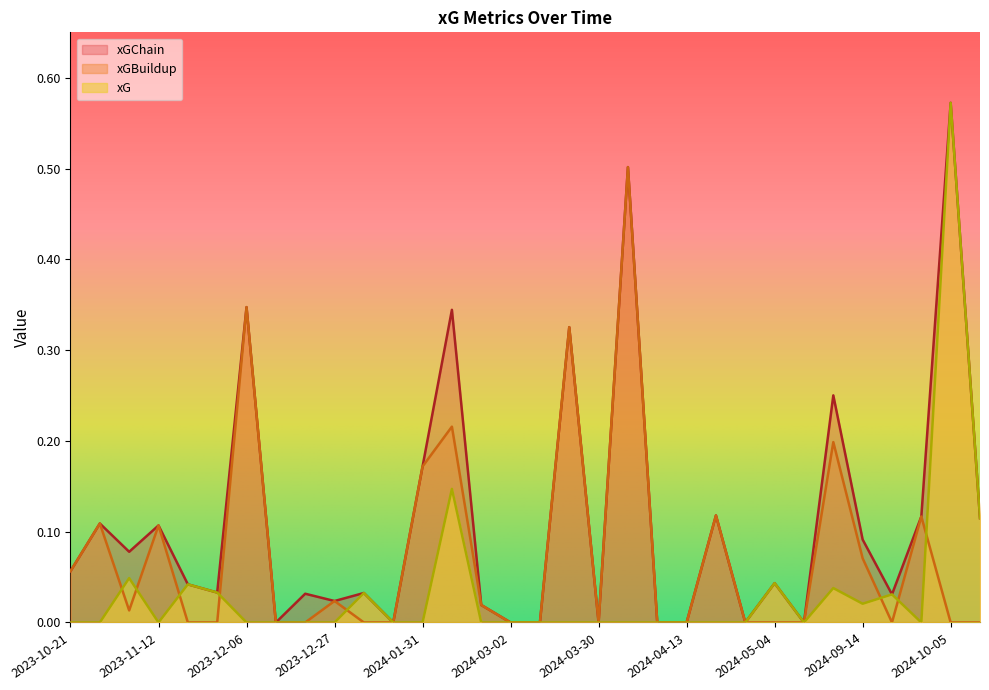

True or false: xG and xGChain intersect in this chart.

False